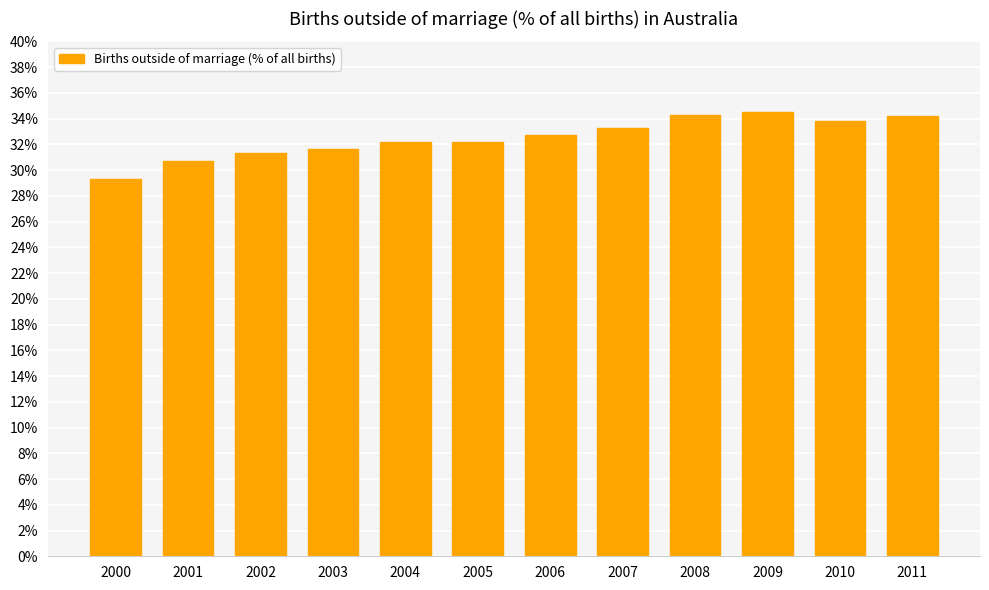

What is the change in value from 2008 to 2009?

+0.2